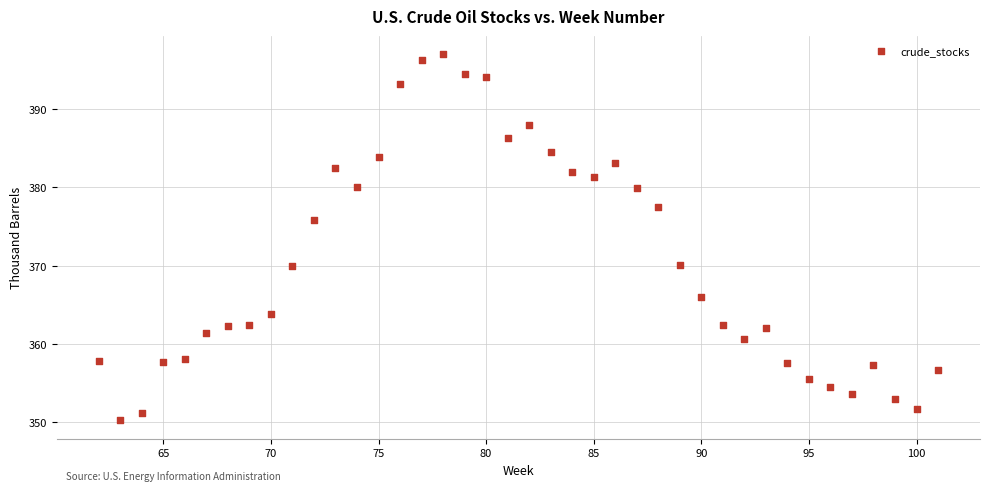

What is the range of Y values (max minus min)?

46.8